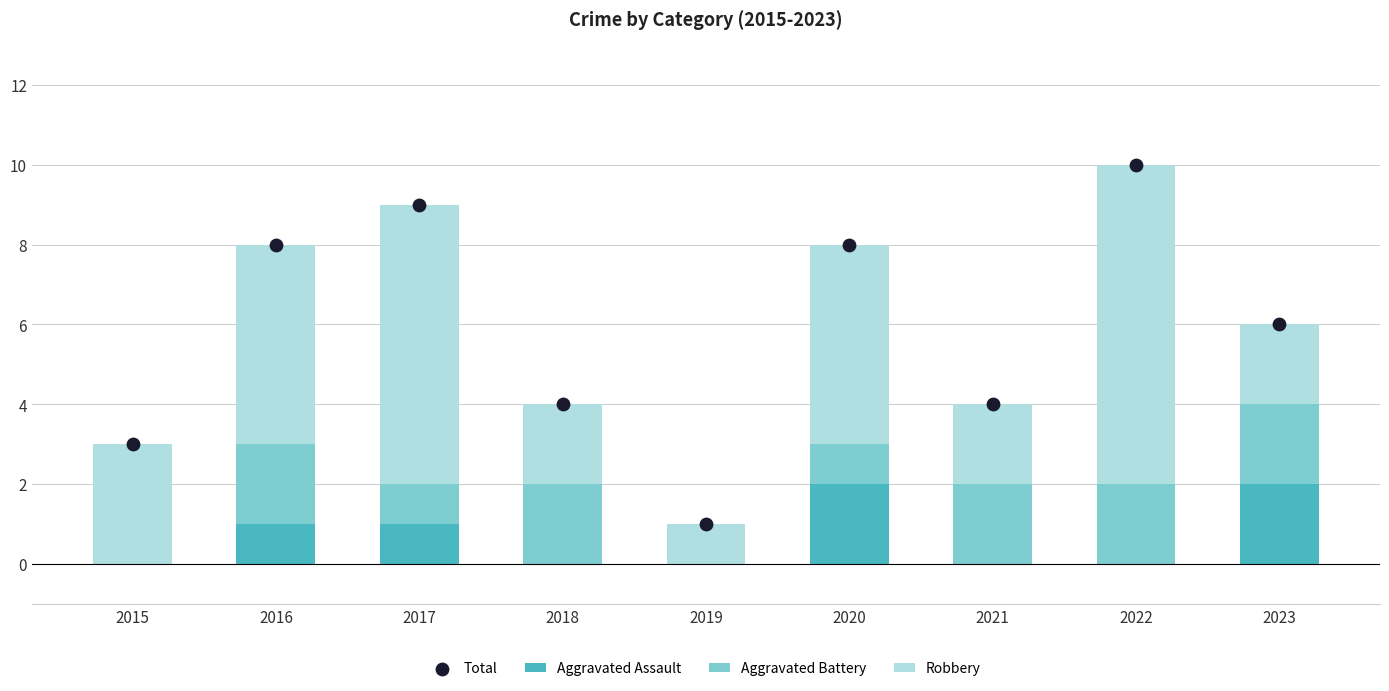

Is the value of Aggravated Assault at 2019 greater than the value of Robbery at 2019?

No